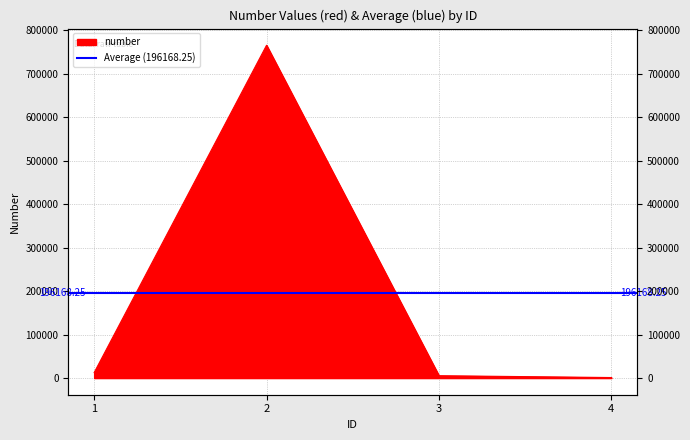

What is the value of the 1st point from the left?

12543